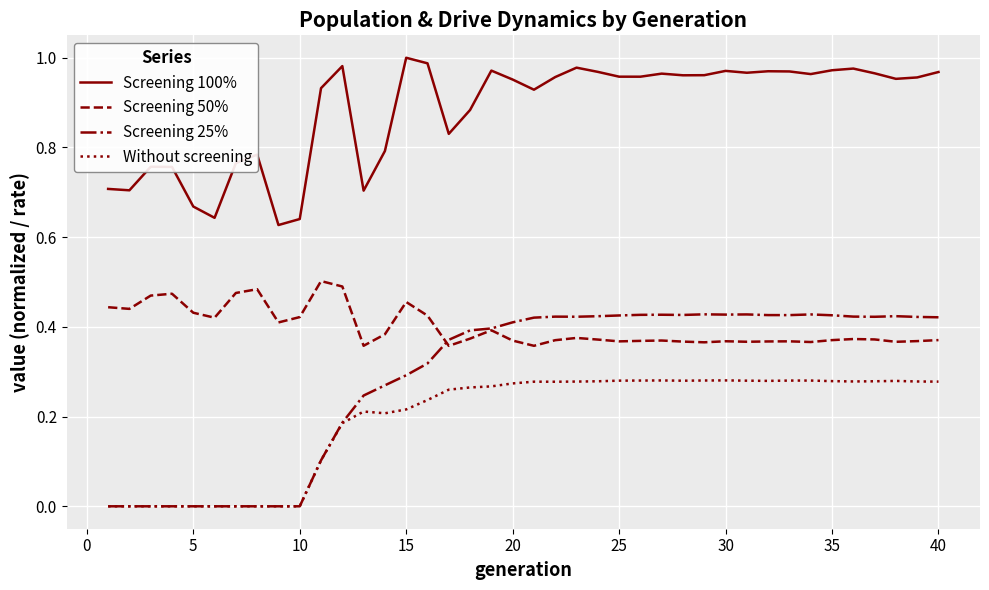

Which series has the largest total across all categories?

Screening 100%